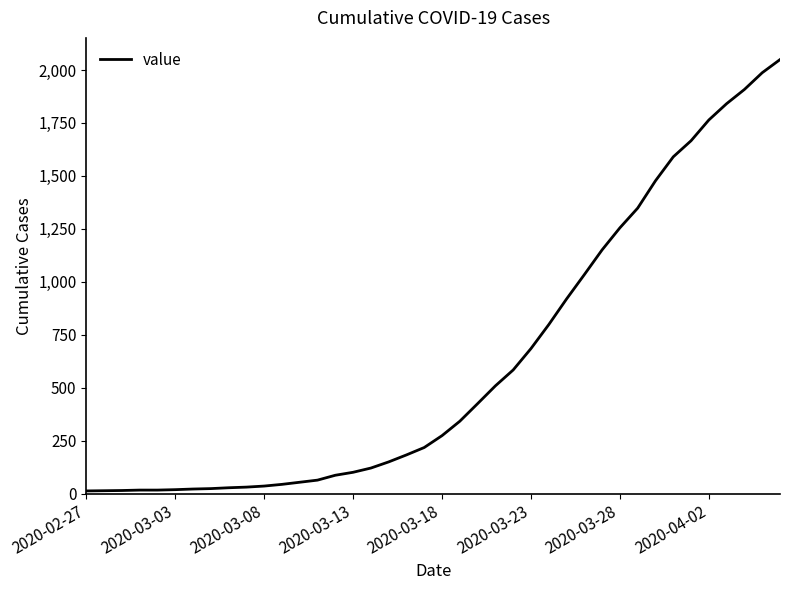

How many categories are shown in the chart?

40